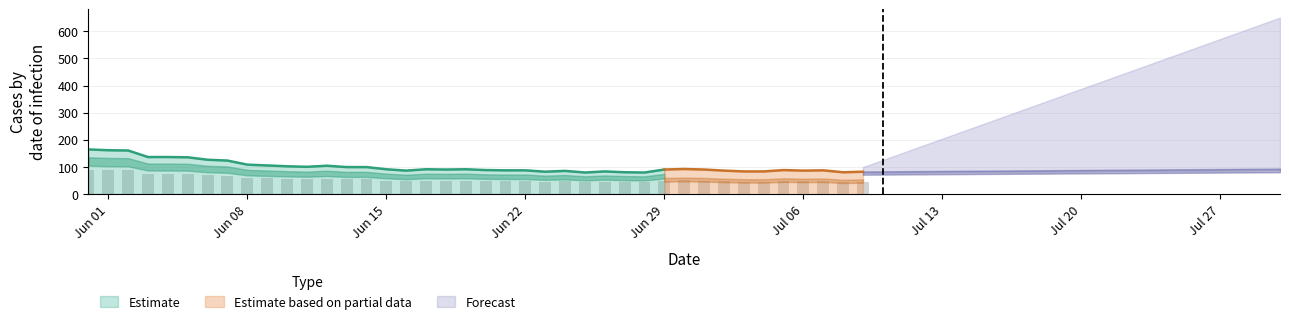

What is the minimum value for Estimate?

80